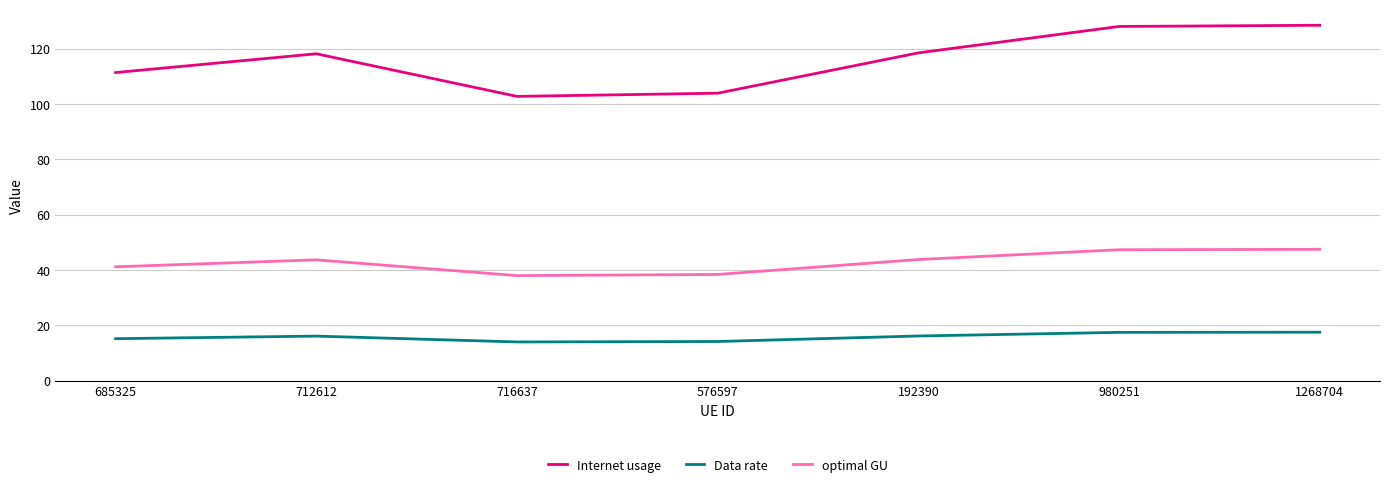

The value of Data rate at 980251 is 25.8. True or false?

False